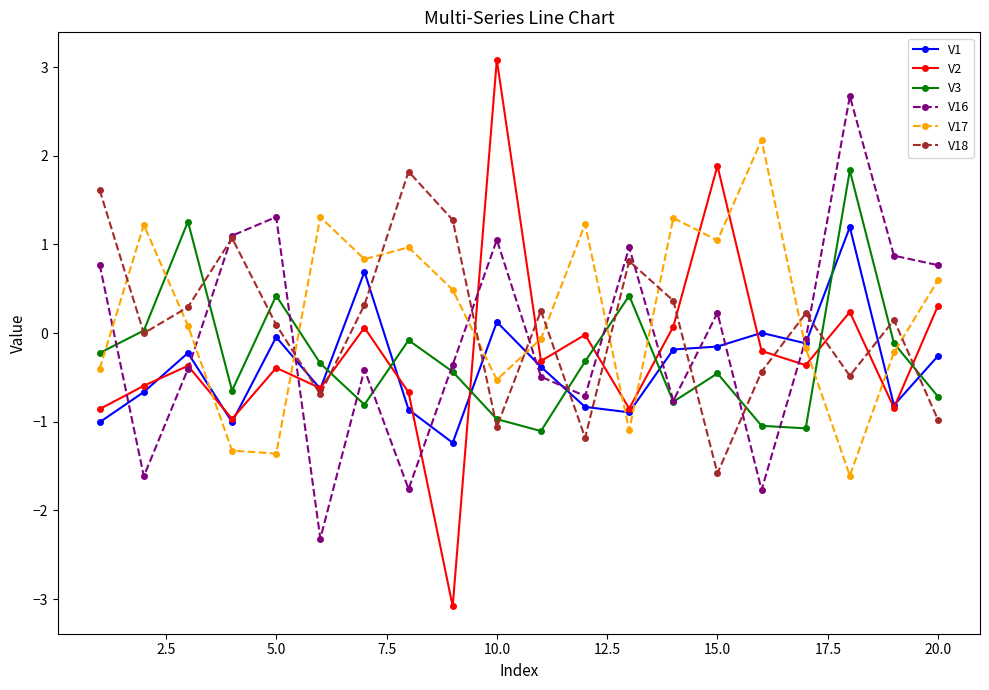

How many times do V17 and V3 cross each other?

7